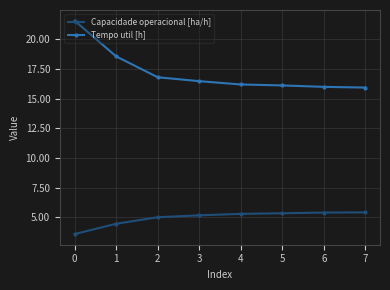

The value of Tempo util [h] at 0 is 37.3. True or false?

False